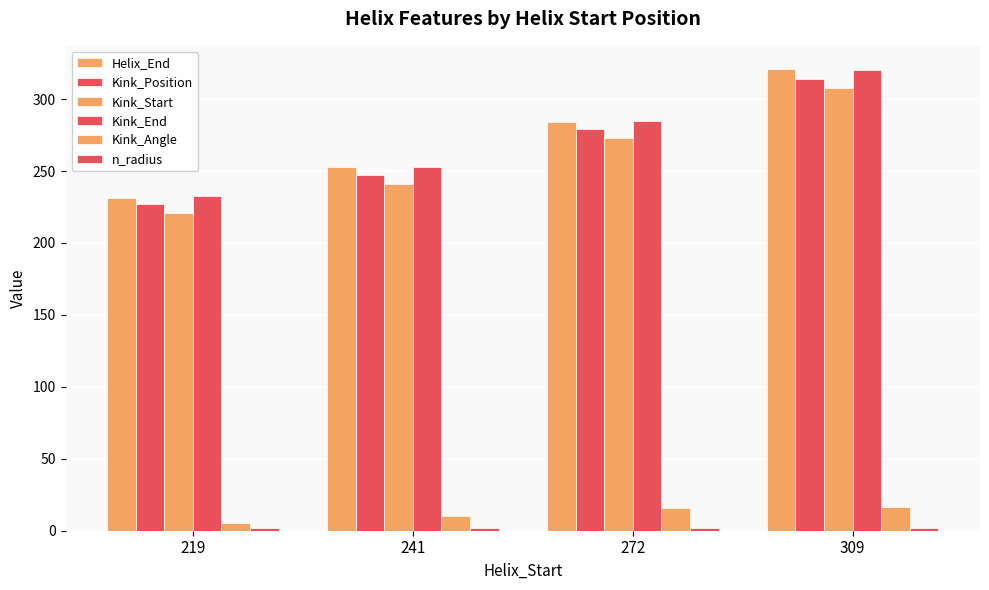

Which has a higher value, 309 or 272?

309